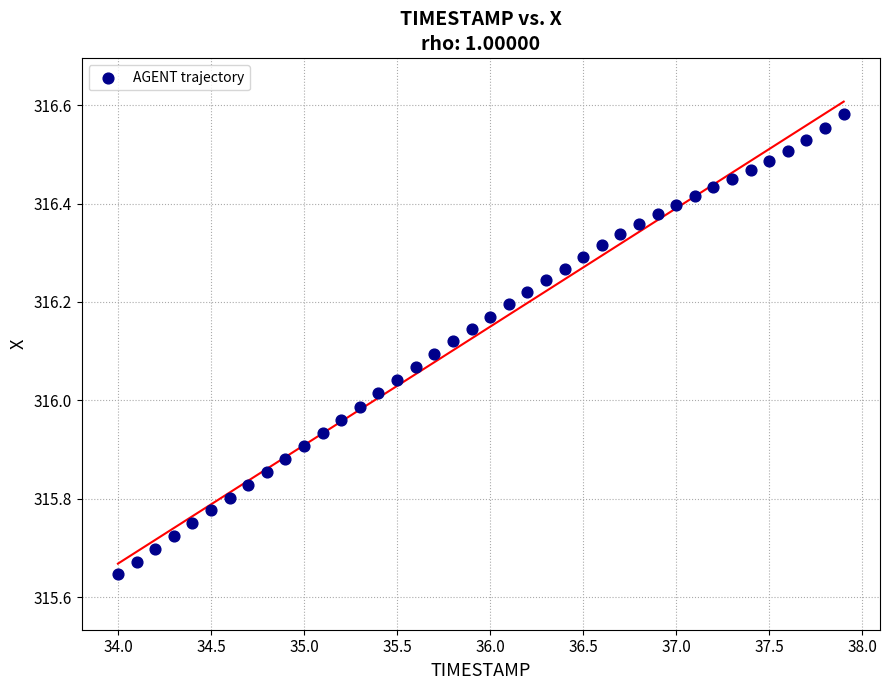

What is the range of X values (max minus min)?

3.9